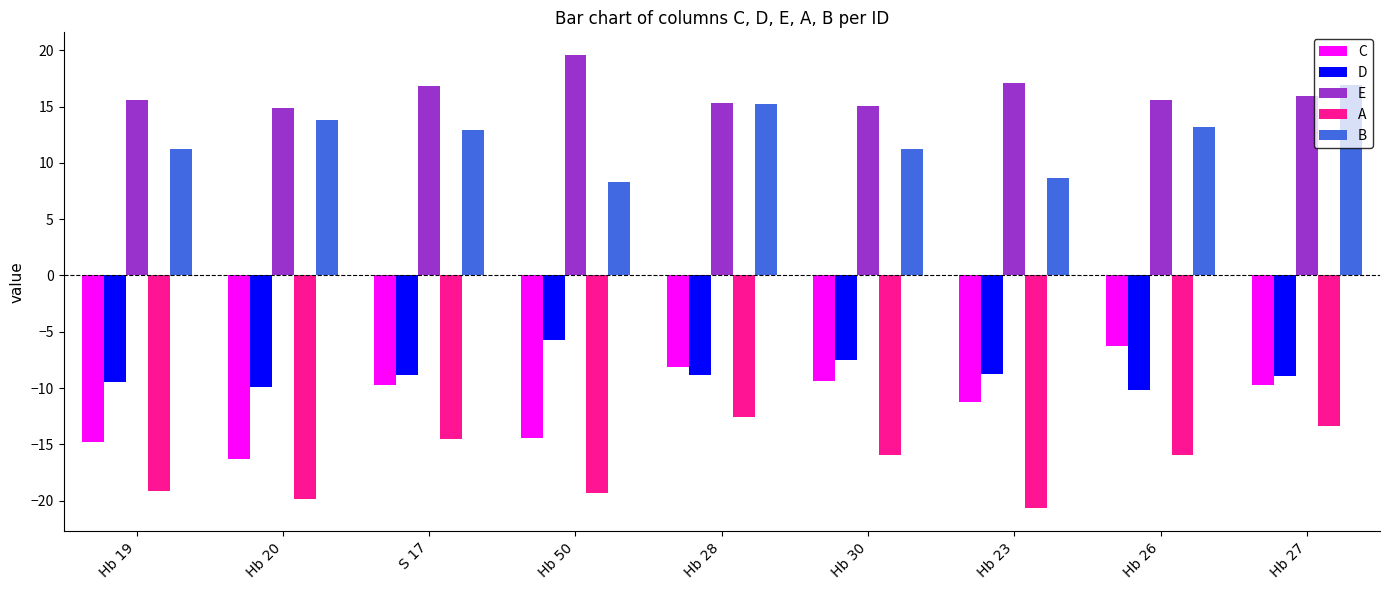

What is the lowest value of the C series?

-16.3